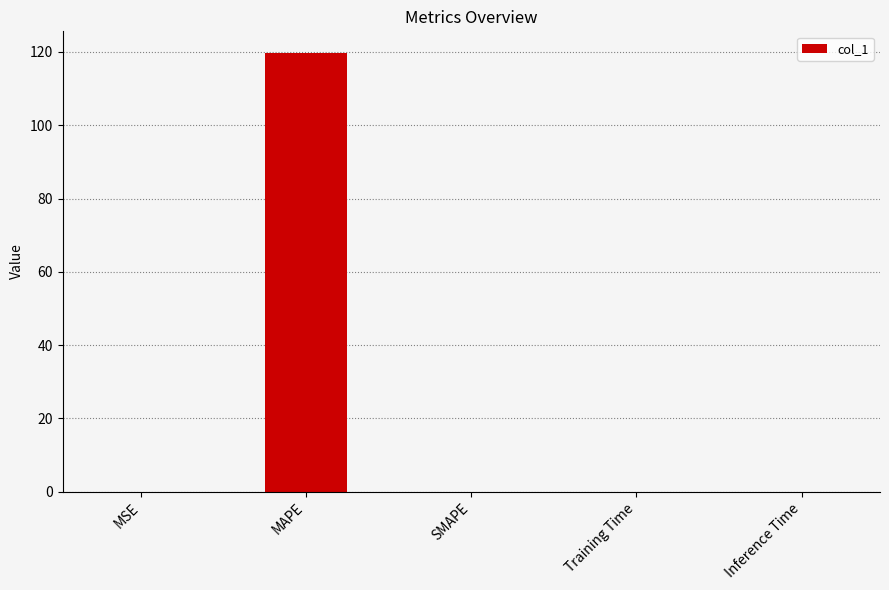

Which category has the highest value across all series?

MAPE